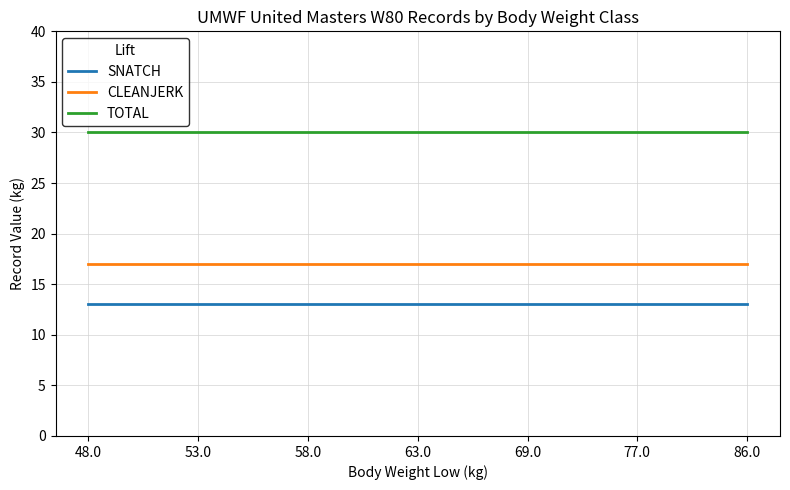

Rank the series by their maximum value, from highest to lowest.

TOTAL, CLEANJERK, SNATCH